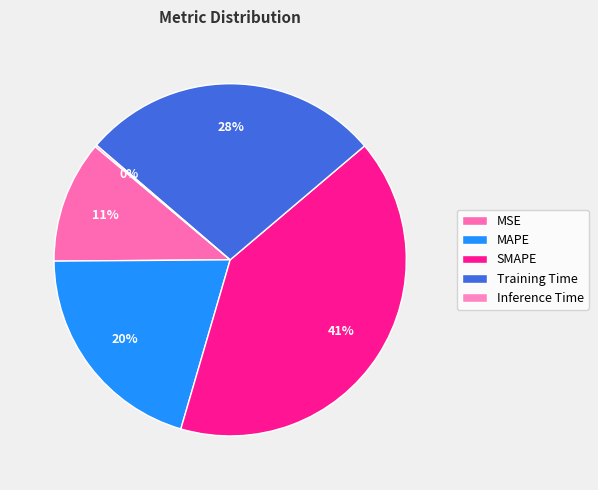

Combined, do Inference Time and MAPE account for over 50%?

No